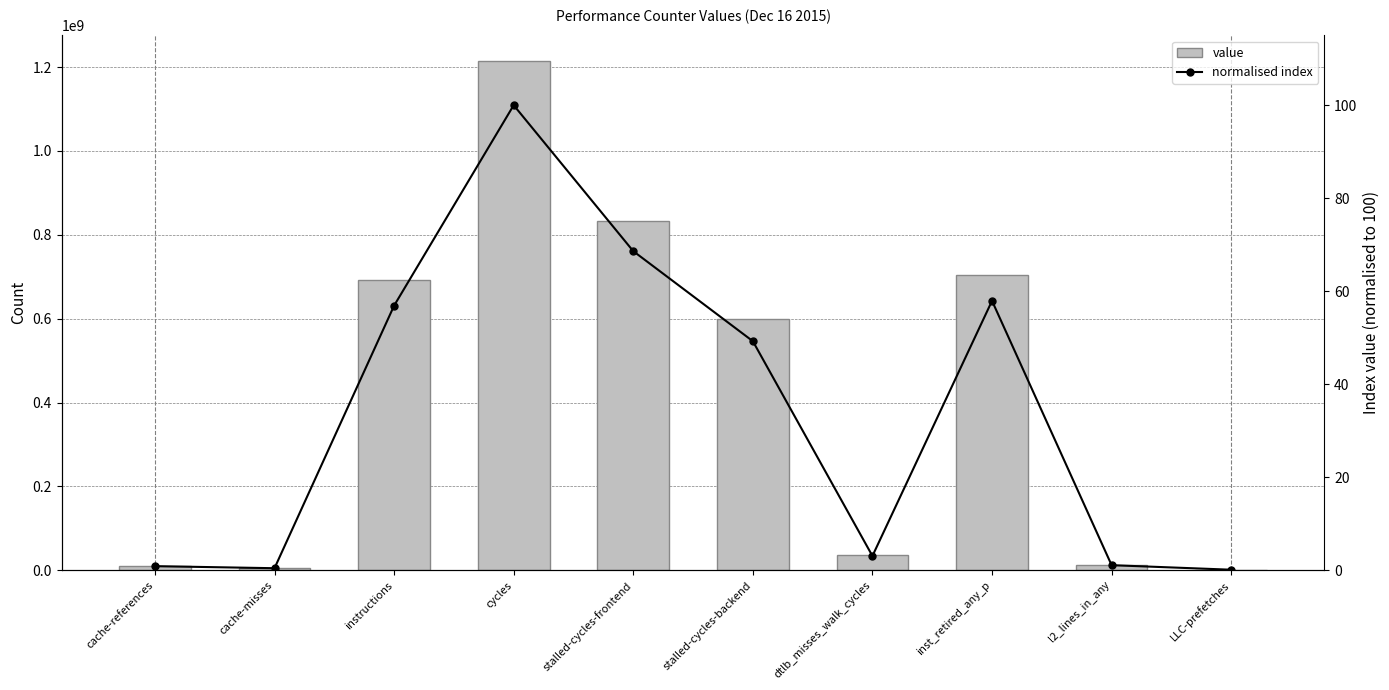

What is the average value of the value series?

410877280.7